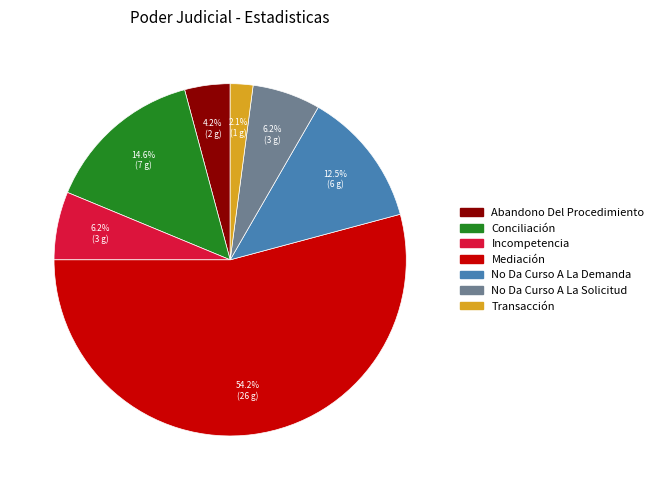

Count the number of slices in the pie.

7